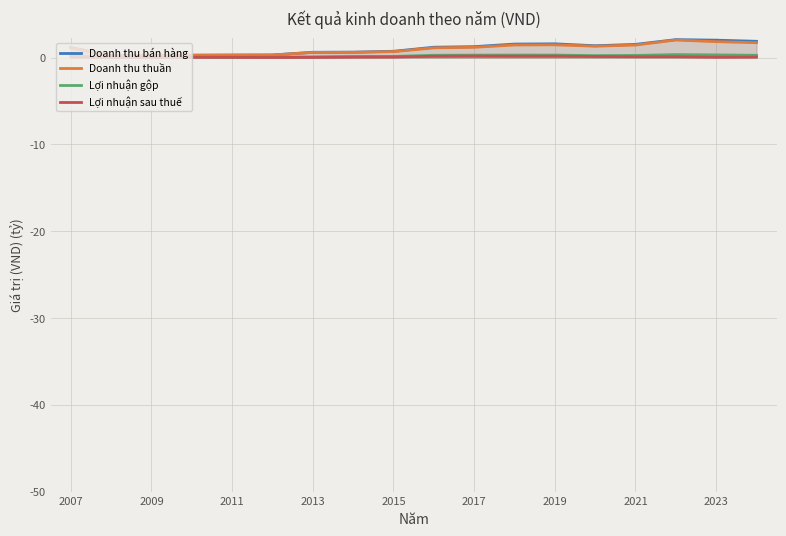

Where is Doanh thu bán hàng nearest to the value 1?

2007